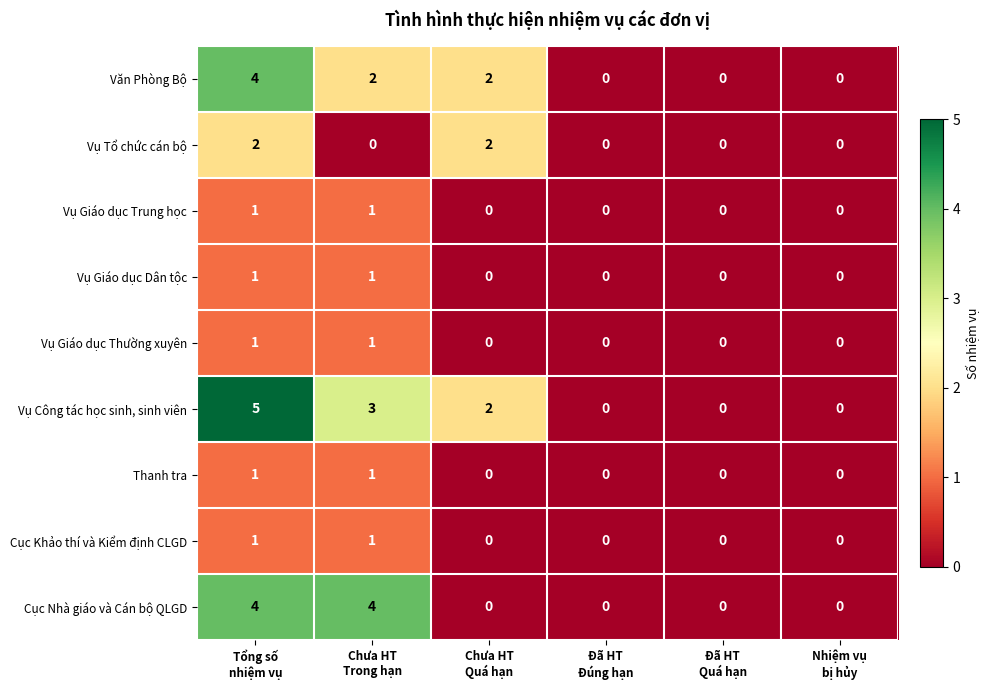

What is the difference between the maximum and minimum values in the Cục Nhà giáo và Cán bộ QLGD series?

4